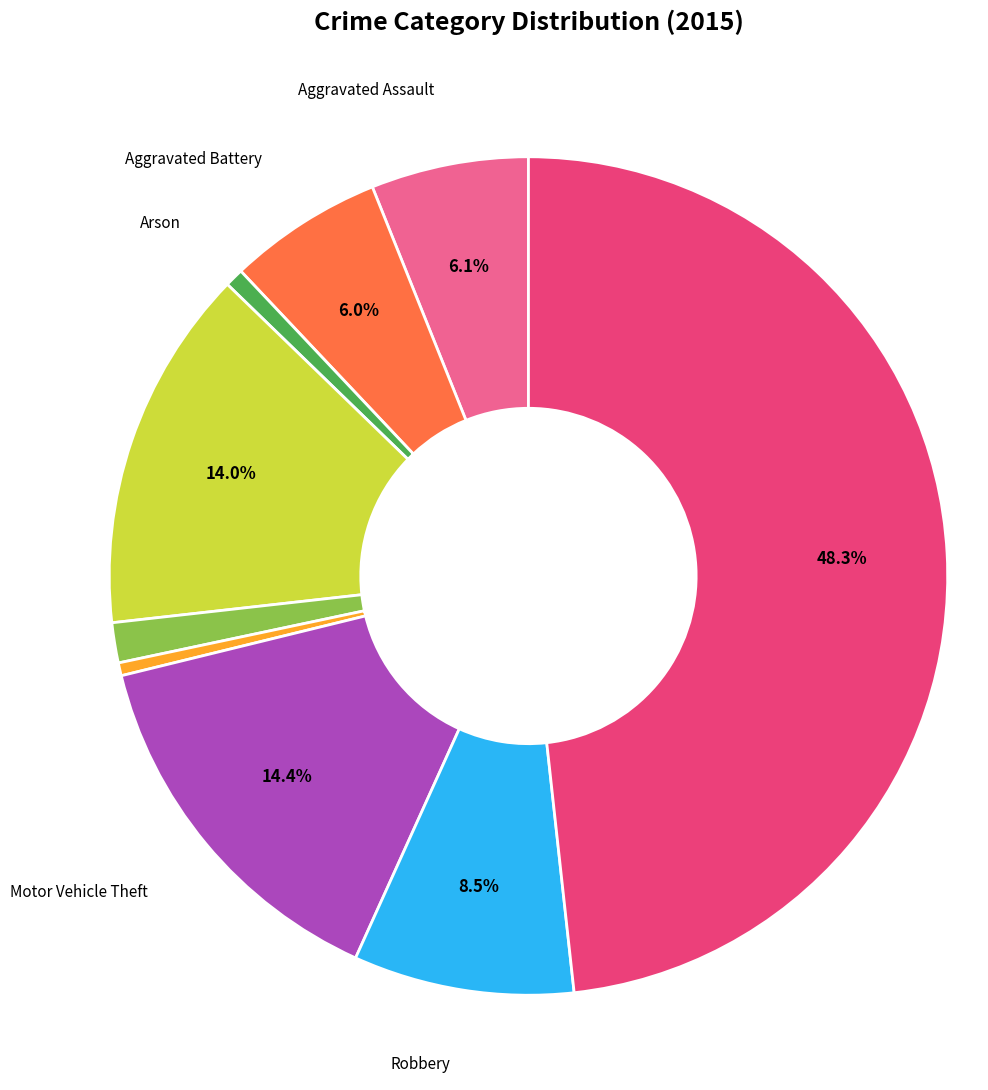

Is Aggravated Assault the majority of the pie?

No